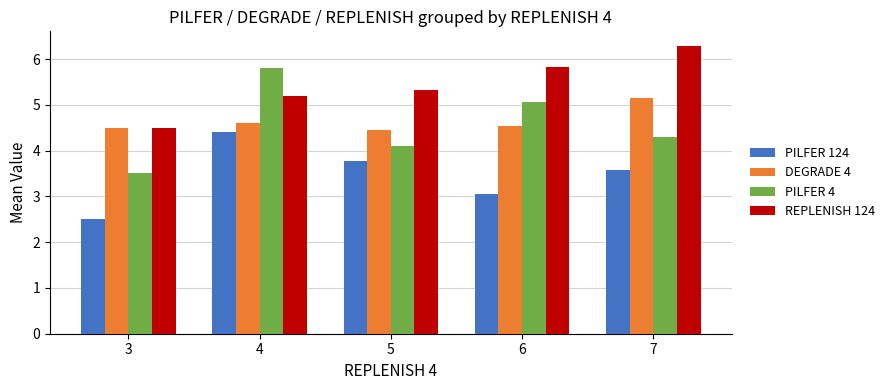

Is it true that DEGRADE 4 equals 2.8 at 7?

False